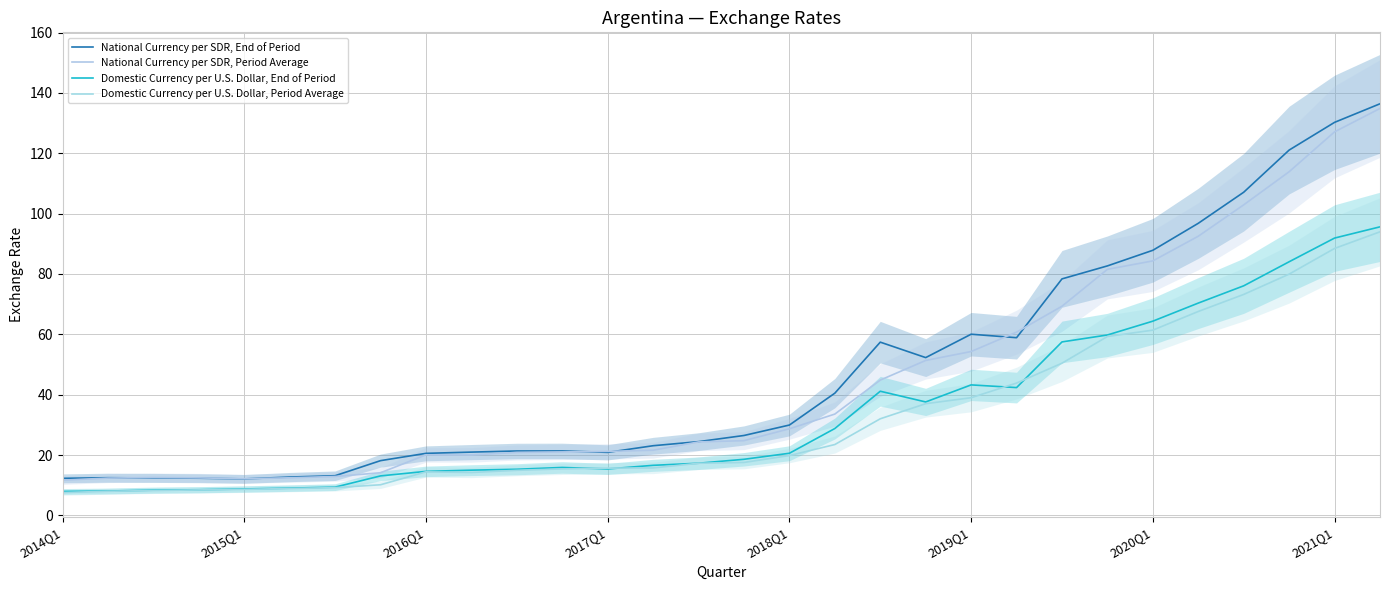

Reading left to right, extract all data points from this chart.

National Currency per SDR, End of Period: 12.3	12.5	12.4	12.3	12.1	12.7	13.2	18.2	20.6	21.0	21.4	21.4	20.9	23.1	24.5	26.5	29.9	40.5	57.4	52.3	60.0	58.9	78.4	82.7	87.9	96.8	107.1	121.1	130.2	136.4
National Currency per SDR, Period Average: 11.7	12.4	12.6	12.4	12.2	12.5	12.9	14.1	20.1	20.1	20.9	21.0	21.2	21.6	24.4	24.8	28.7	33.6	44.8	51.3	54.3	60.7	69.3	81.5	84.3	92.5	102.9	113.9	127.1	134.8
Domestic Currency per U.S. Dollar, End of Period: 8.0	8.1	8.4	8.5	8.8	9.0	9.4	13.1	14.6	15.0	15.3	15.9	15.4	16.6	17.3	18.6	20.6	28.8	41.1	37.6	43.2	42.4	57.5	59.8	64.4	70.4	76.1	84.0	91.9	95.6
Domestic Currency per U.S. Dollar, Period Average: 7.6	8.0	8.3	8.5	8.6	8.9	9.2	10.2	14.4	14.2	14.9	15.4	15.7	15.7	17.3	17.6	19.8	23.5	32.0	37.0	39.0	43.9	50.4	59.3	61.4	67.6	73.2	80.0	88.5	94.0